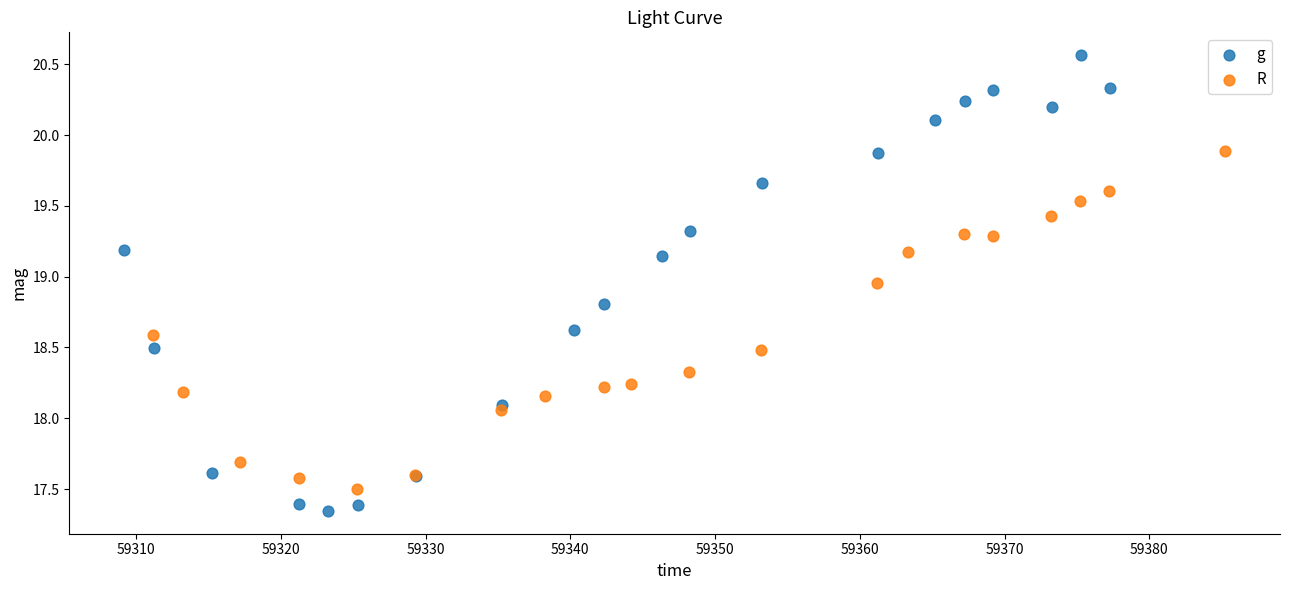

Which series reaches the maximum Y coordinate?

g